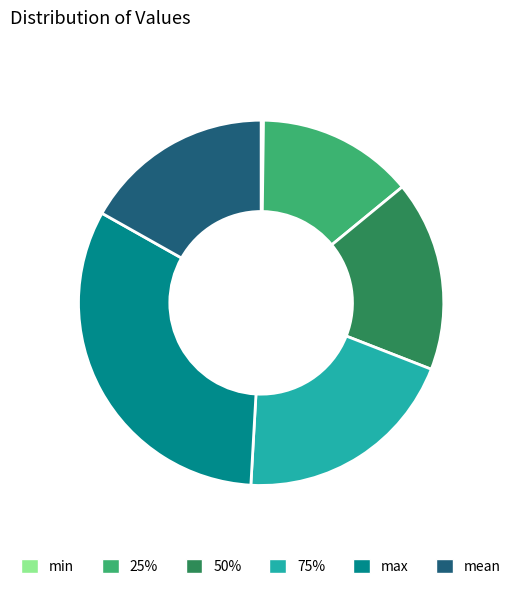

Do max and 50% together represent more than half of the pie?

No